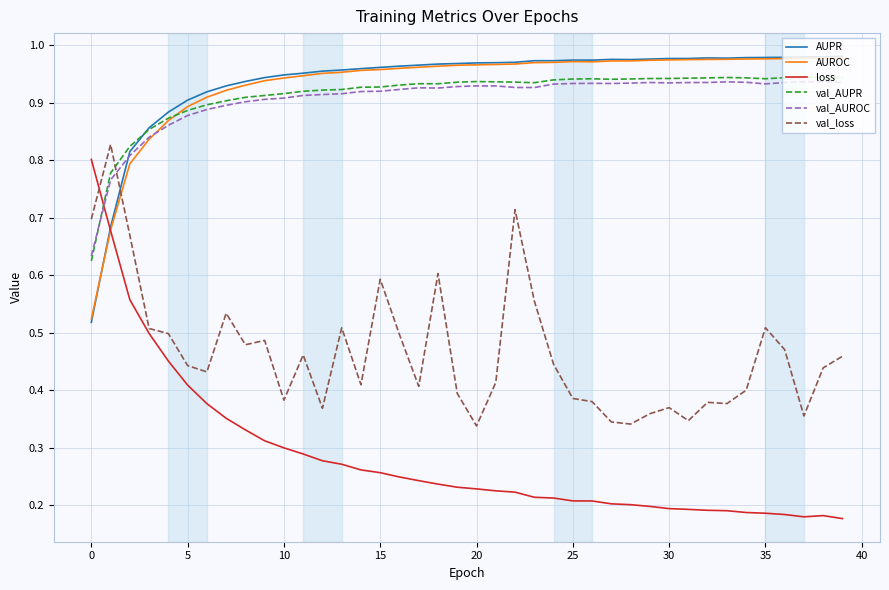

Which series has the largest range (max minus min)?

loss